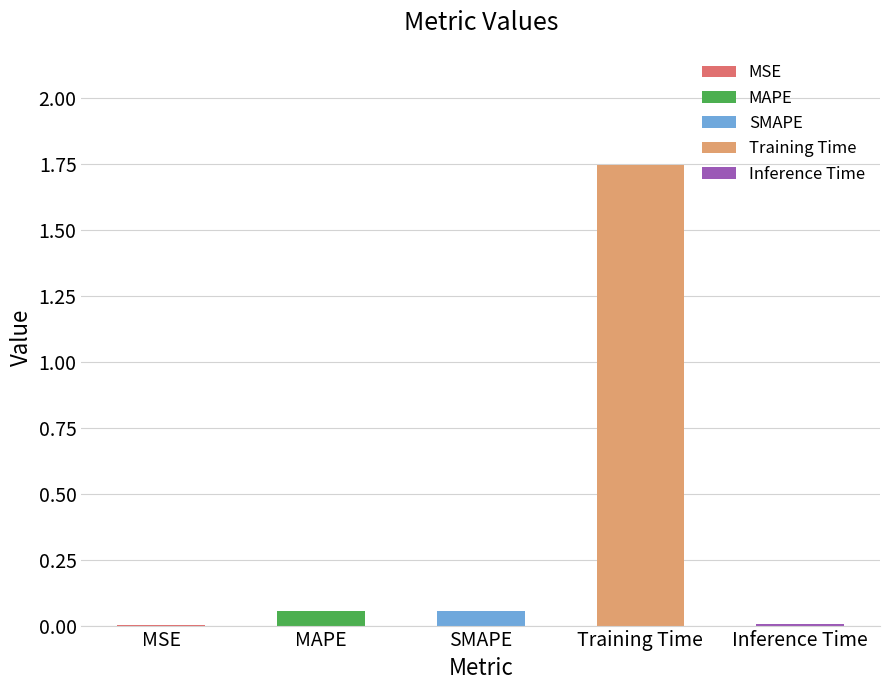

What is the change in value from SMAPE to Training Time?

+1.7